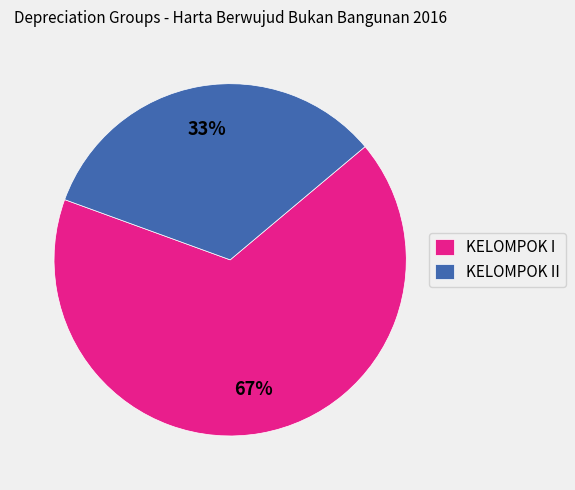

What is the largest slice in the pie chart?

KELOMPOK I